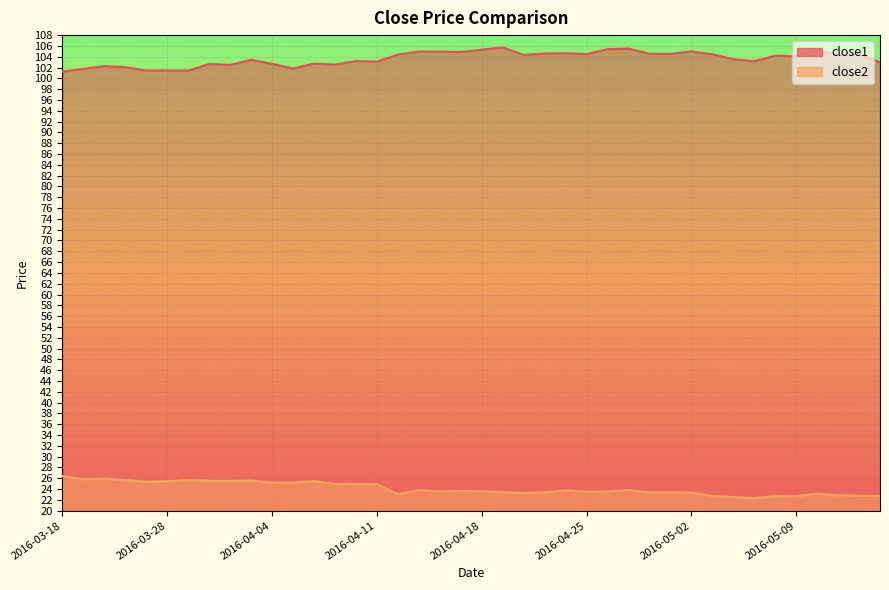

What is the difference between the maximum and minimum values in the close2 series?

4.1